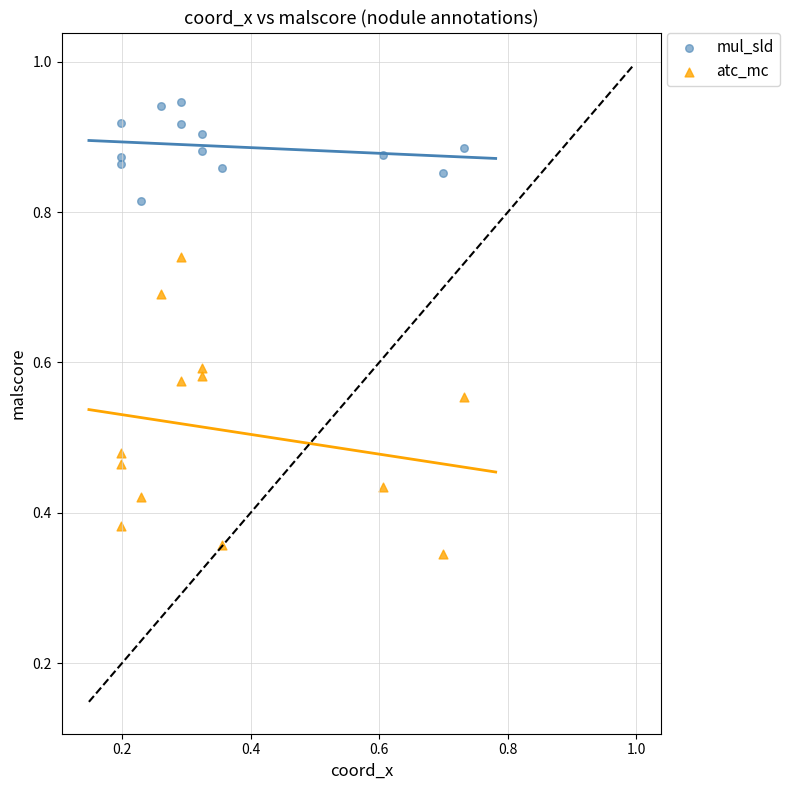

Which series reaches the maximum Y coordinate?

mul_sld